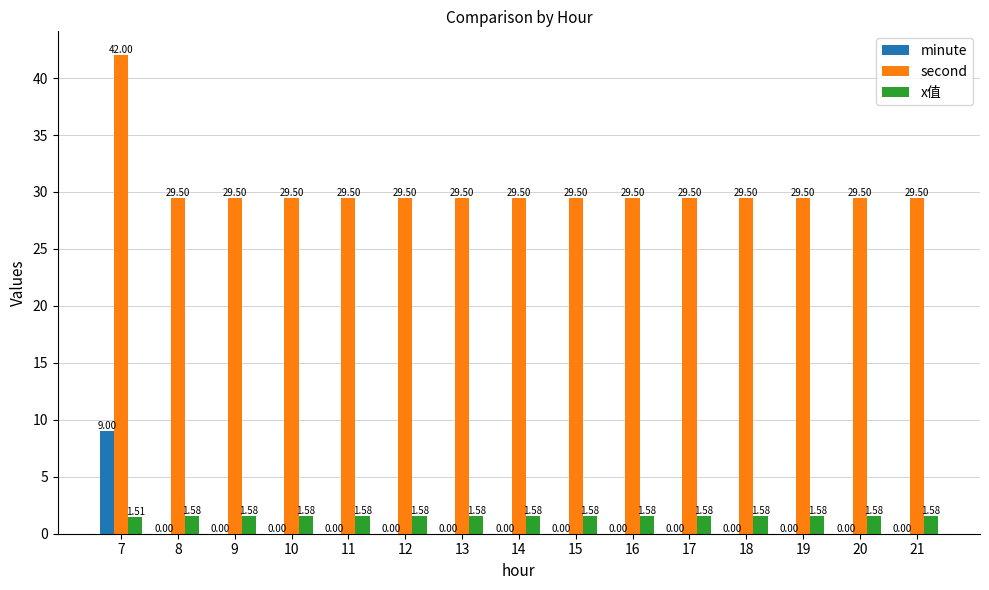

What is the sum of all x值 values?

23.6